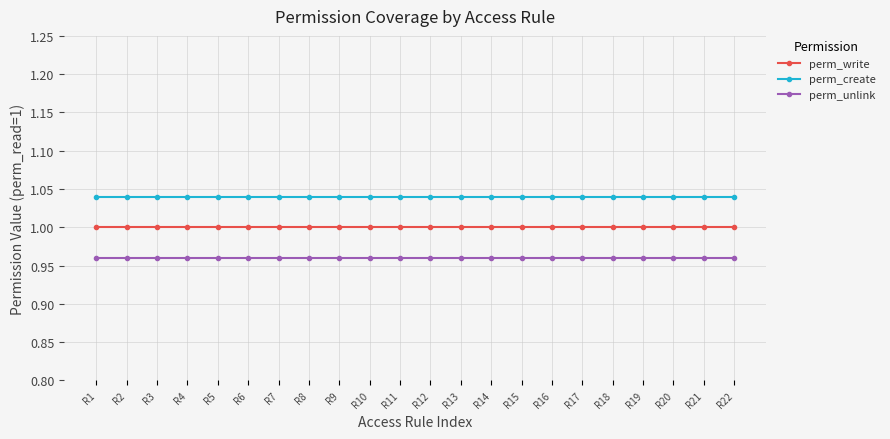

Is it true that perm_write equals 1.0 at R12?

True